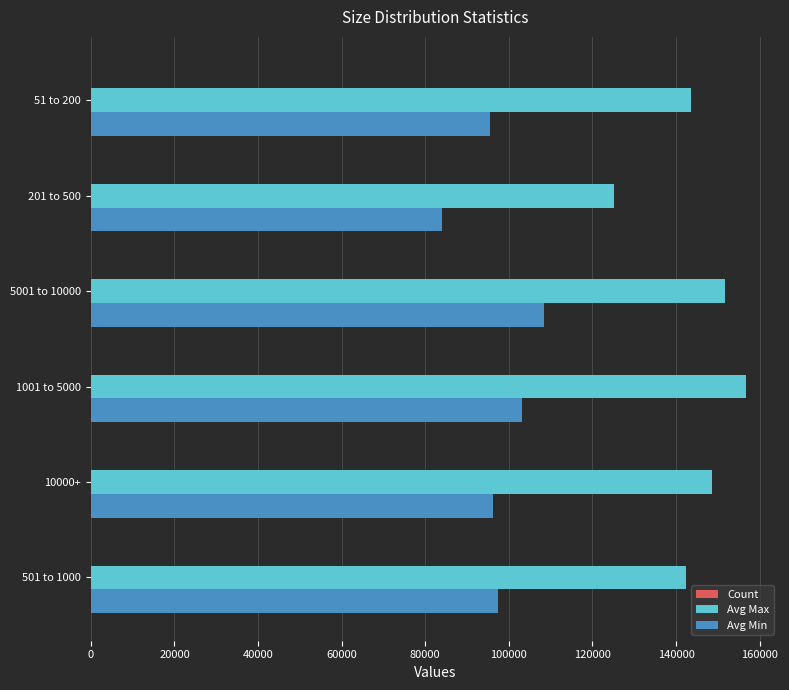

Which series has the largest total across all categories?

Avg Max